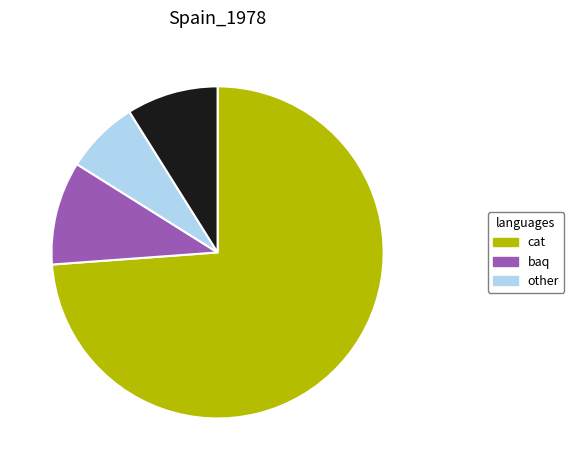

Is there any slice that represents more than half of the pie?

Yes